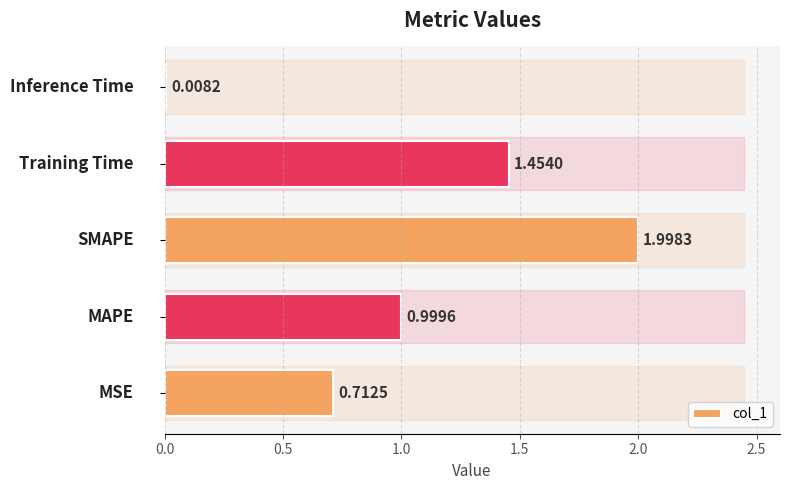

What is the difference between the maximum and second lowest values?

1.3